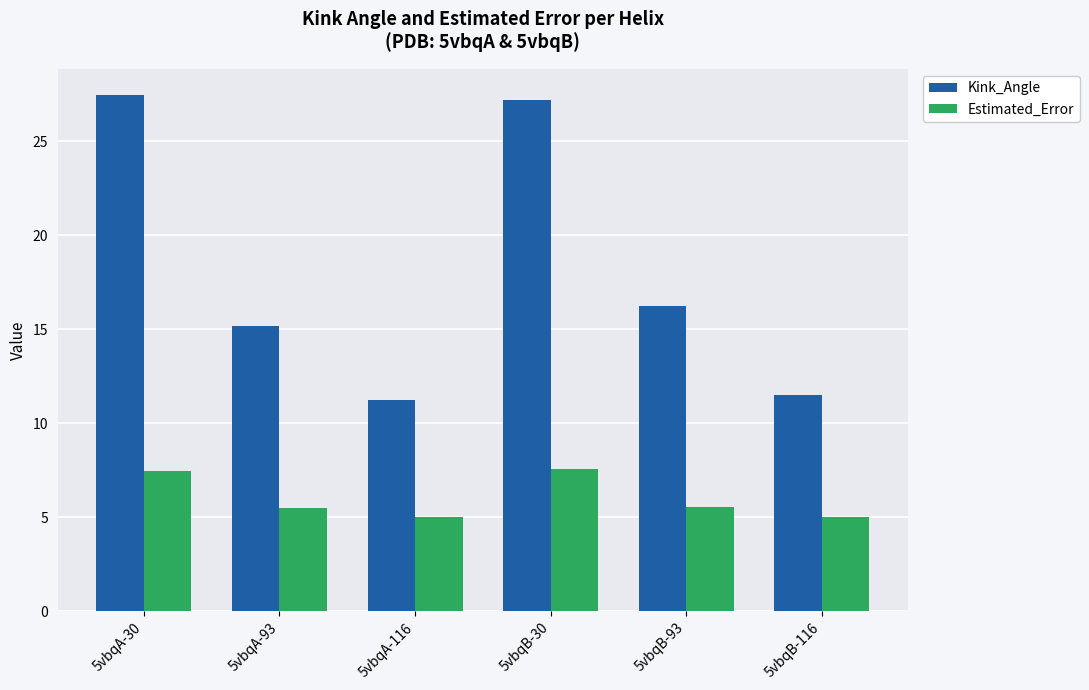

Which series changed the most between 5vbqA-116 and 5vbqB-93?

Kink_Angle